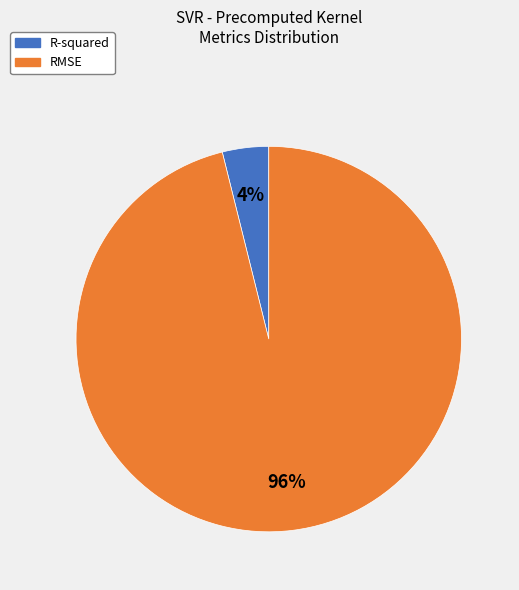

To the nearest percent, what portion does R-squared represent?

4%